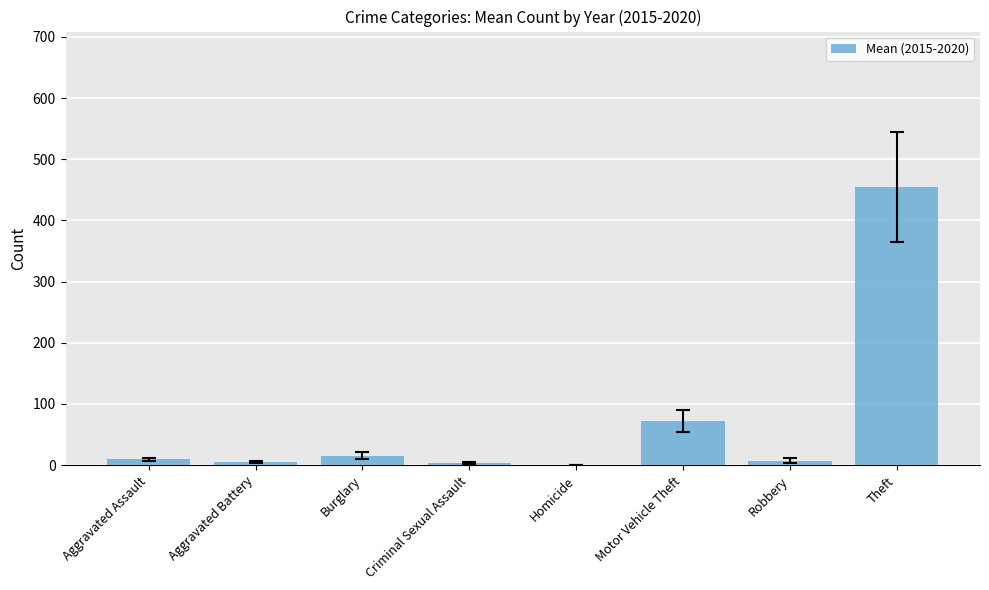

Where is the data nearest to the value 227?

Motor Vehicle Theft